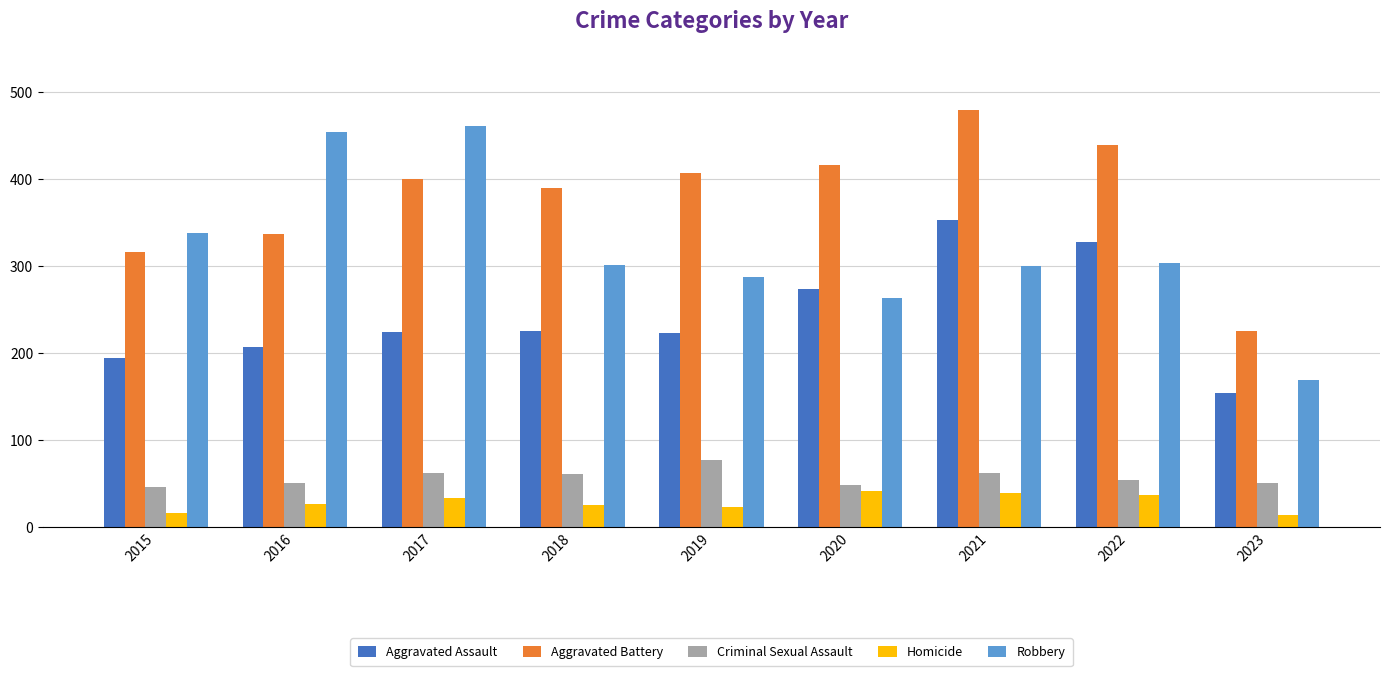

At 2020, list the series in order from largest to smallest.

Aggravated Battery, Aggravated Assault, Robbery, Criminal Sexual Assault, Homicide